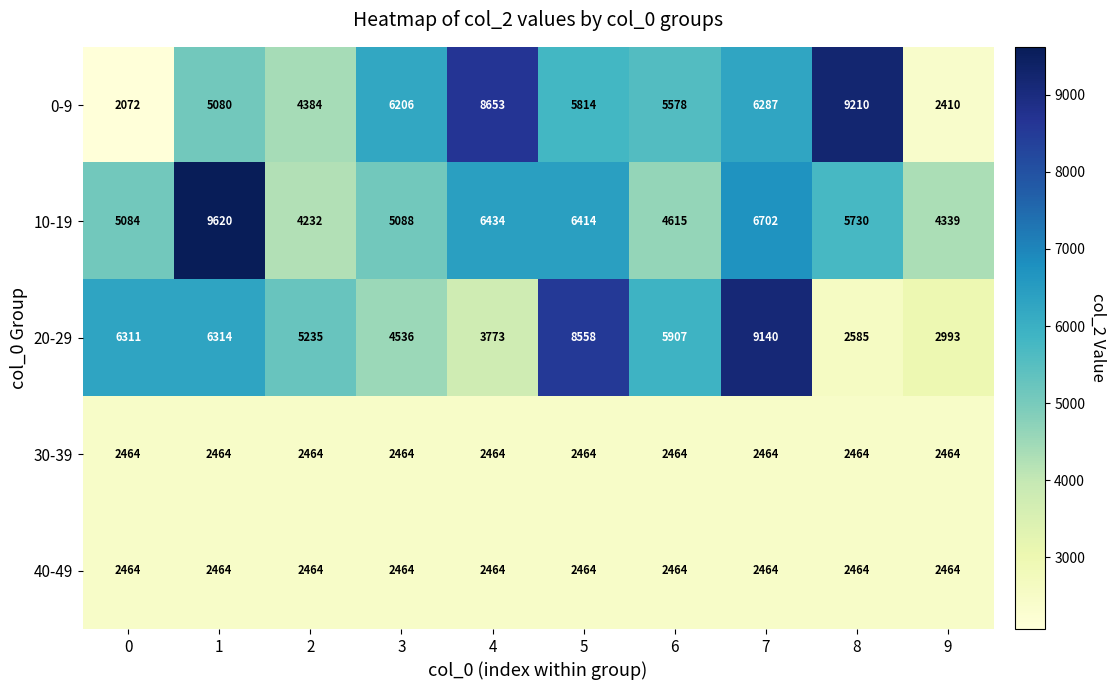

At which category does the chart reach its peak across all series?

1